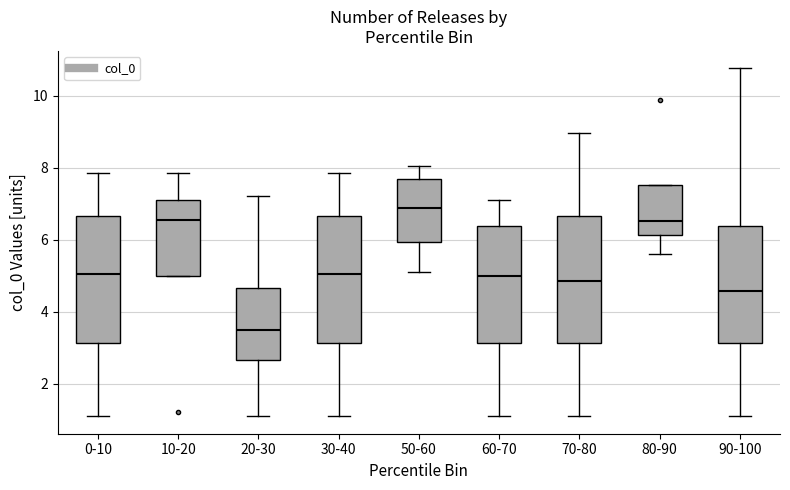

Where does the lower whisker of the box for 20-30 end on the y-axis? The values are not printed on the chart, so give them approximately, as read against the axis.

1.0